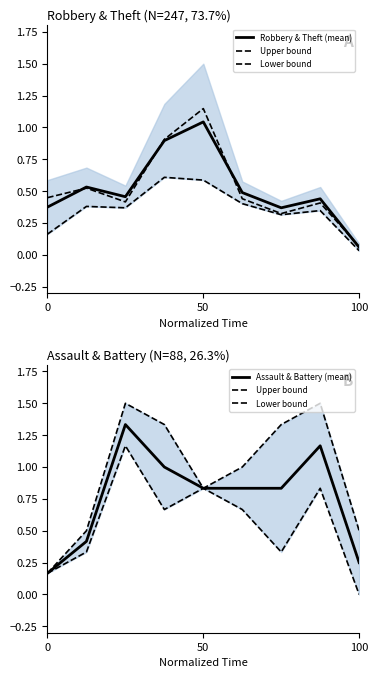

What is the difference between the maximum and minimum values in the Robbery & Theft (mean) series?

1.0